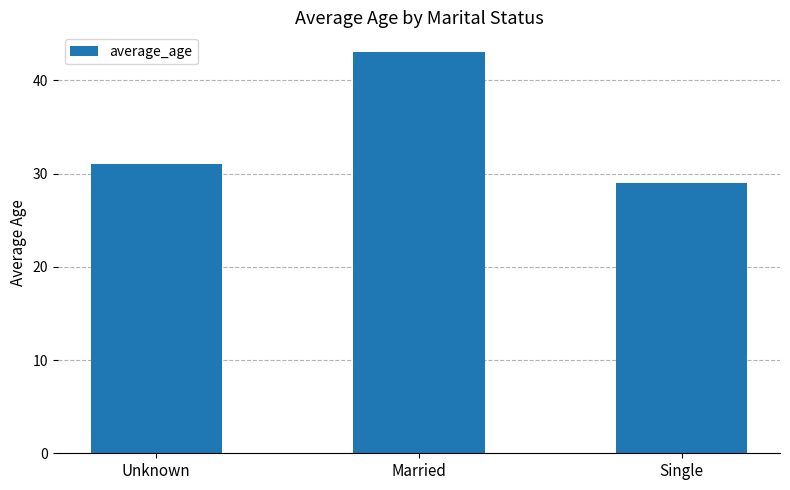

Approximately how many times larger is the value at Married compared to Single?

1.5